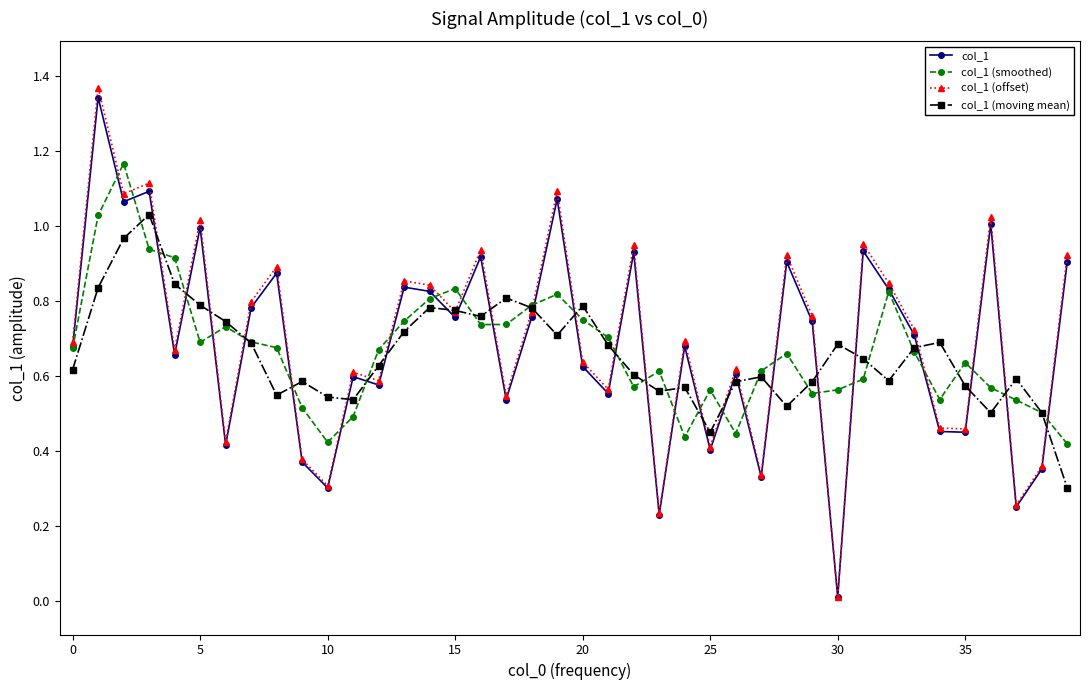

Which series has the widest spread of values?

col_1 (offset)